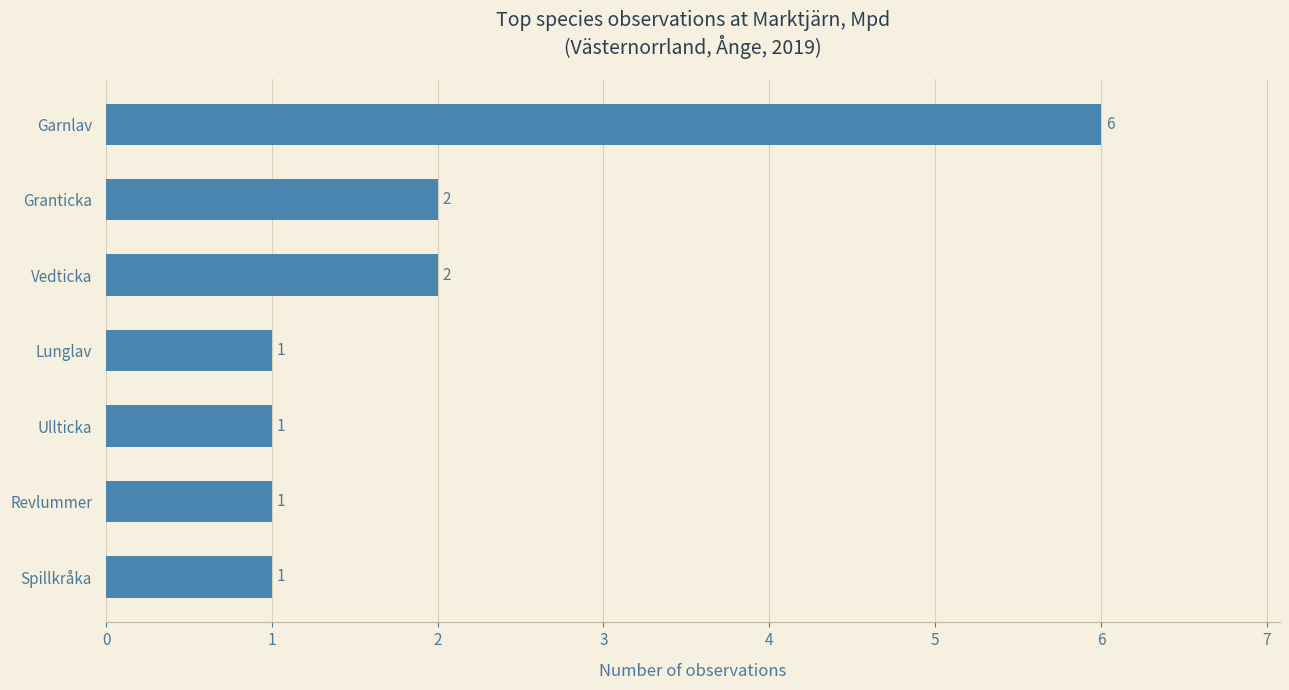

Is it true that the value at Spillkråka is 2?

False